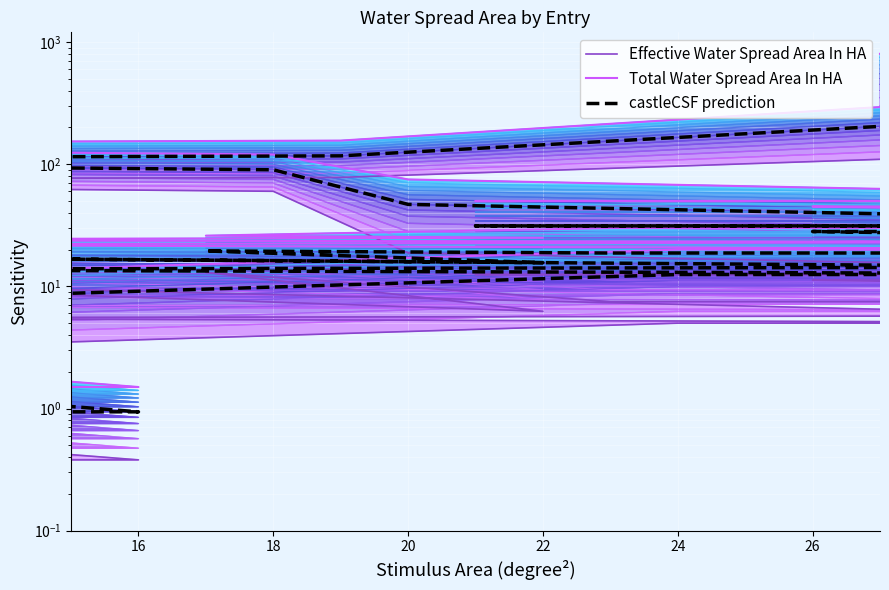

Which series has the widest spread of values?

Total Water Spread Area In HA